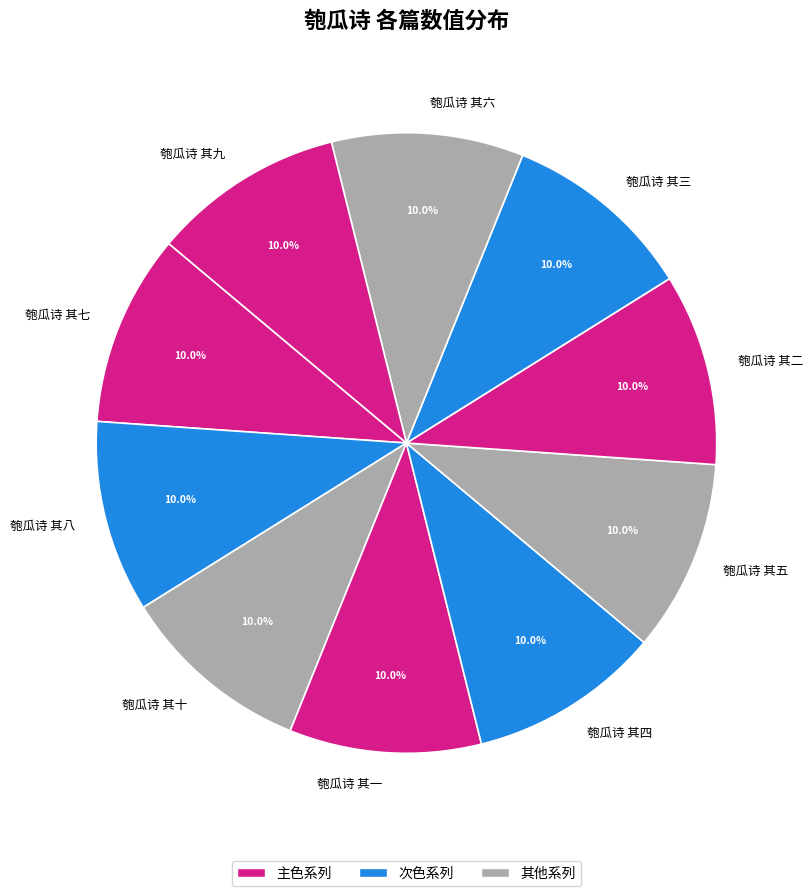

To the nearest percent, what percentage of the pie is 匏瓜诗 其八?

10%